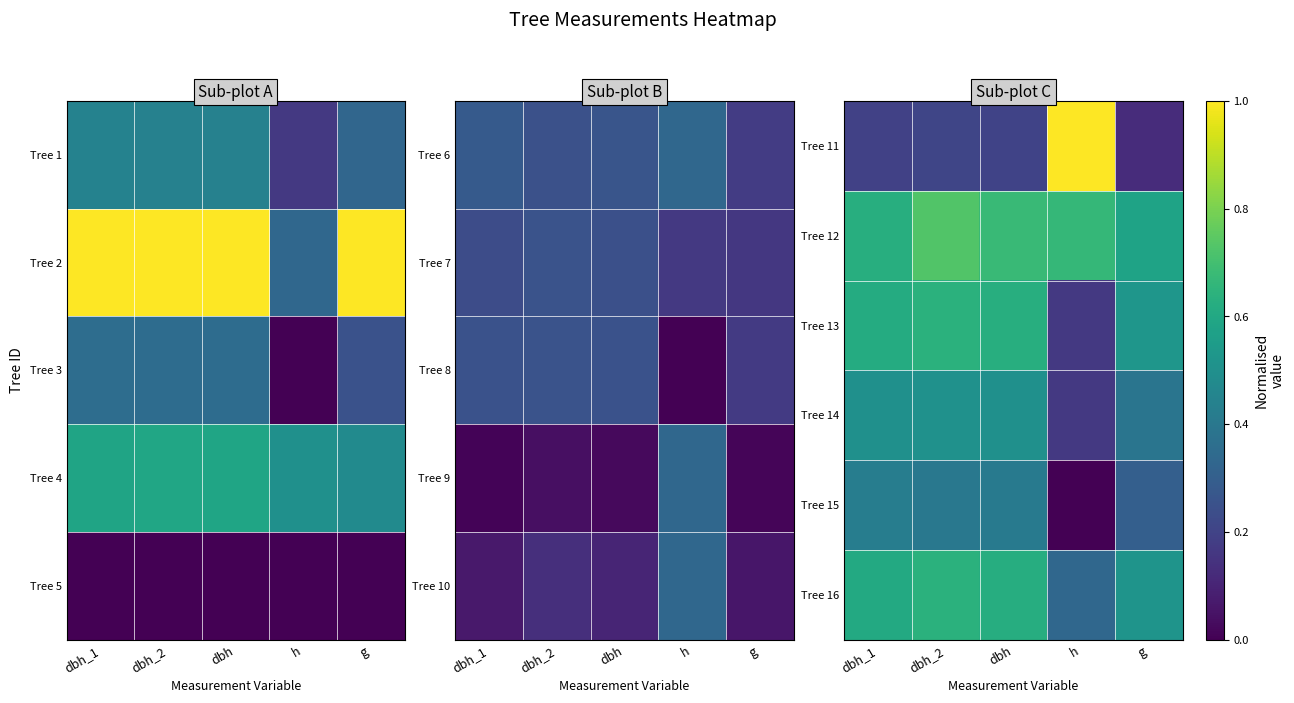

What is the sum of all Tree 13 values?

2.6